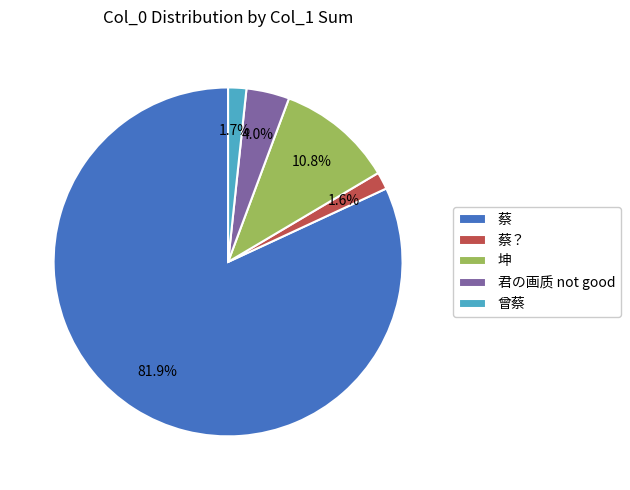

Approximately how many times larger is the value at 君の画质 not good compared to 曾蔡?

2.4